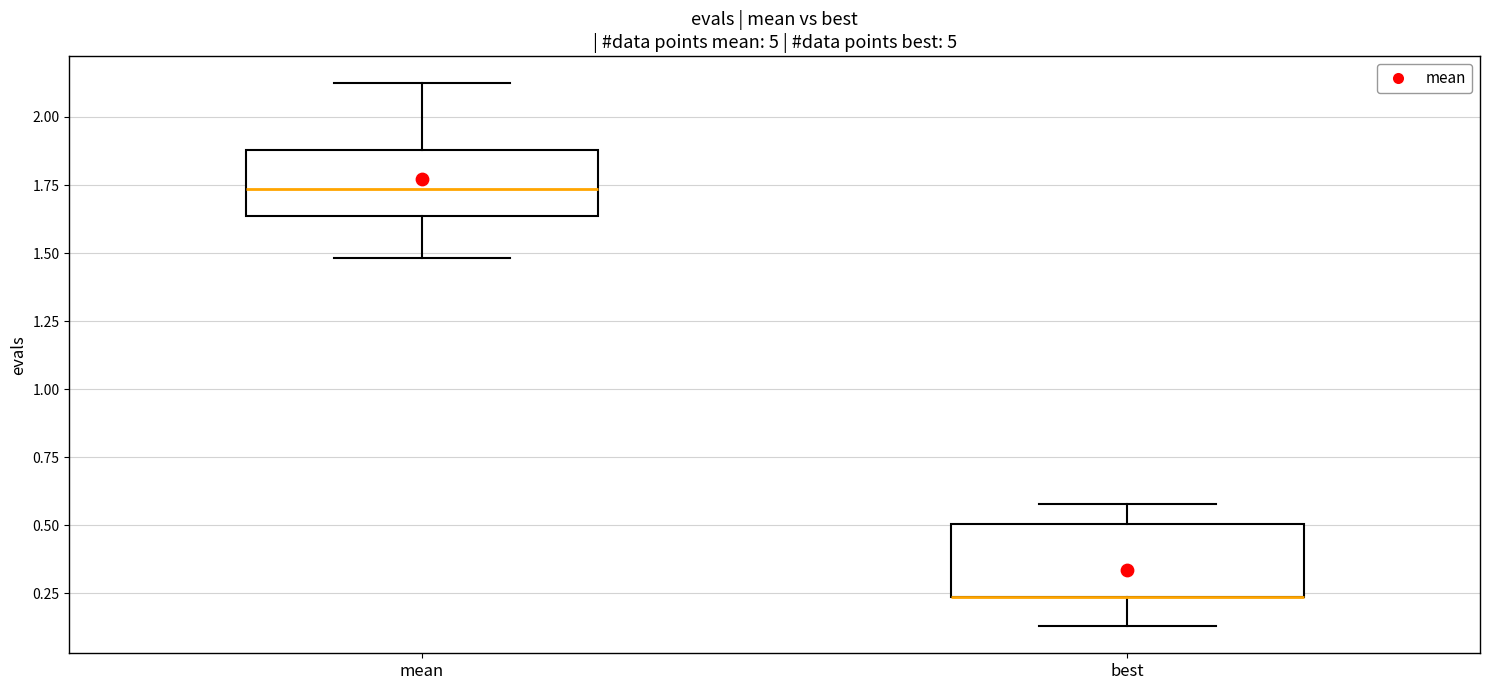

Reading left to right, transcribe this box plot: for each box, give where its median line is, the range the box spans, and where its two whiskers end, as read against the y-axis. The values are not printed on the chart, so give them approximately, as read against the axis.

mean: median 1.75, box 1.65 to 1.90, whiskers 1.50 to 2.10
best: median 0.25 (drawn on the box's lower edge), box 0.25 to 0.50, whiskers 0.15 to 0.60